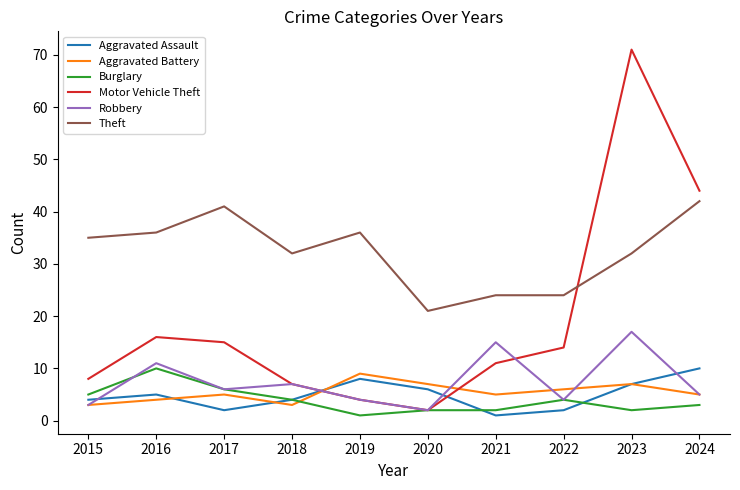

True or false: Aggravated Assault has a value of 4 at 2015.

True